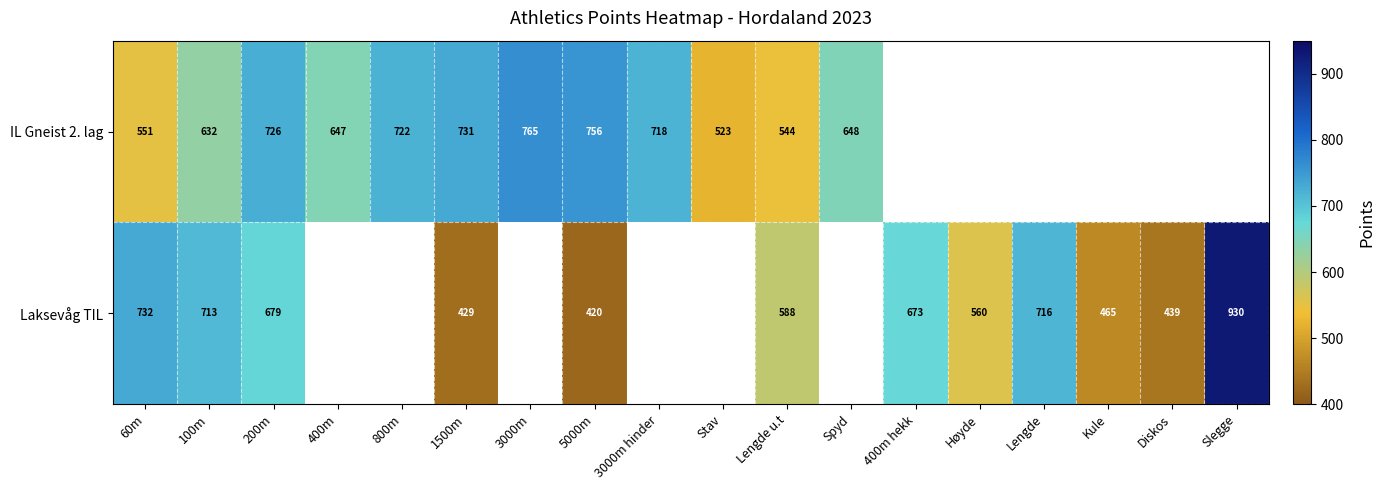

What is the spread (max minus min) of values at Lengde u.t?

44